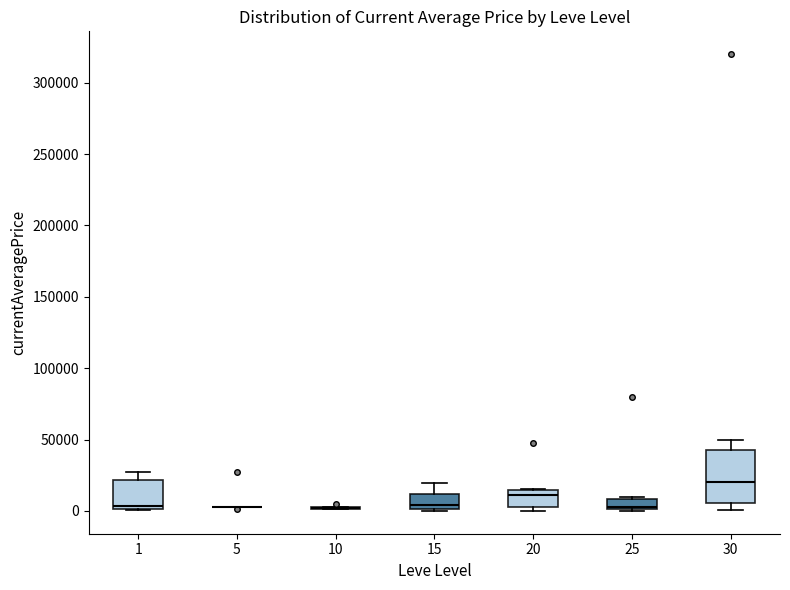

Which box is the tallest, from its lower edge to its upper edge?

30